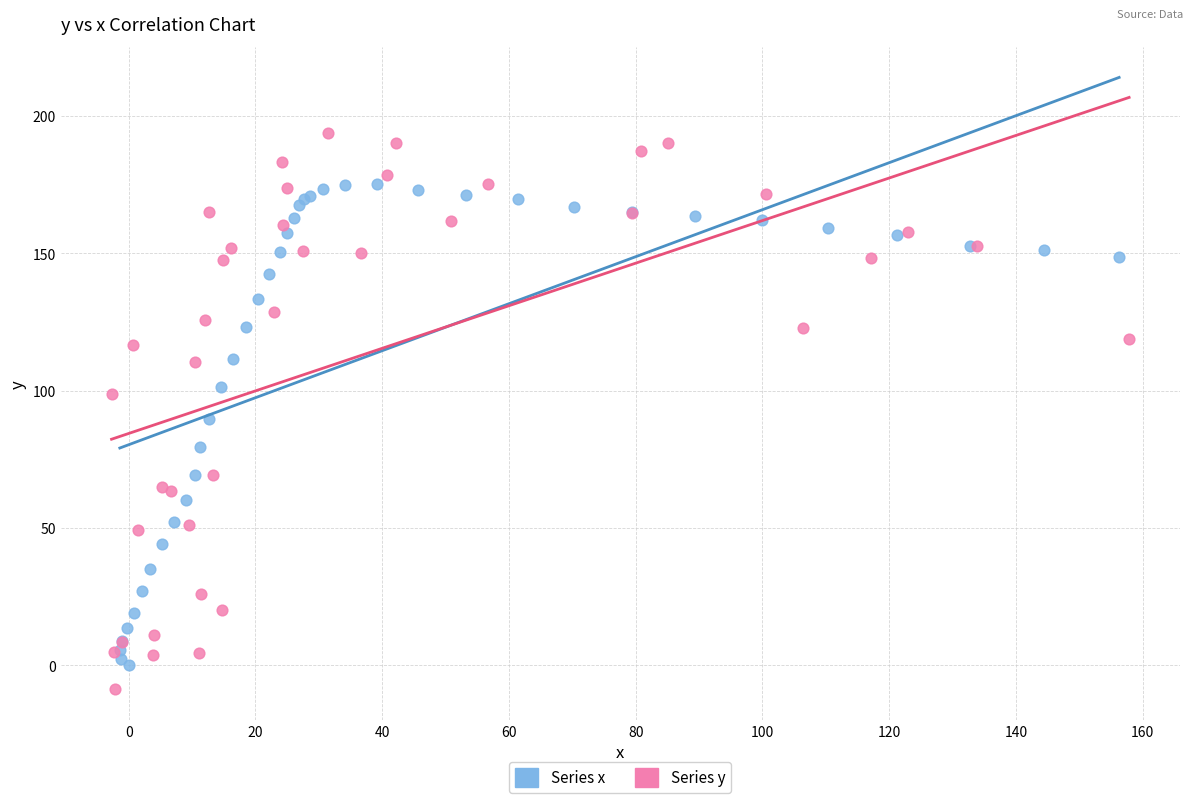

Which series has the largest Y range (max minus min)?

Series y